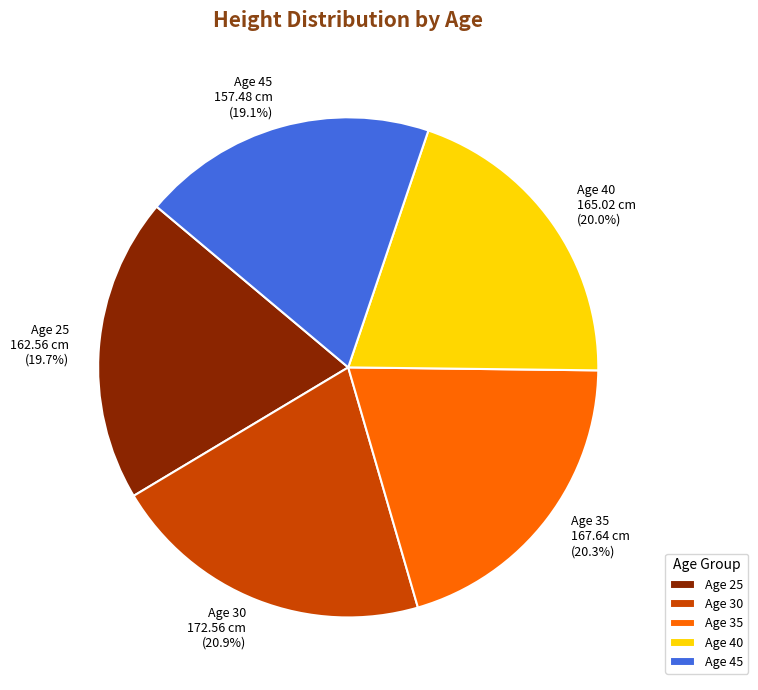

Do Age 25 and Age 30 together represent more than half of the pie?

No